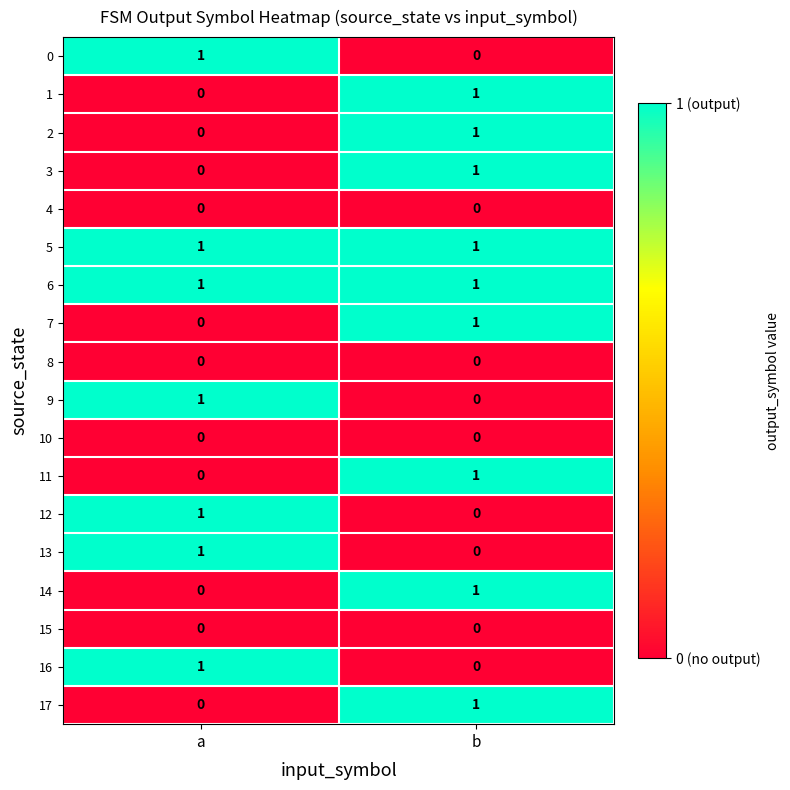

The 16 series shows -1 at b. True or false?

False